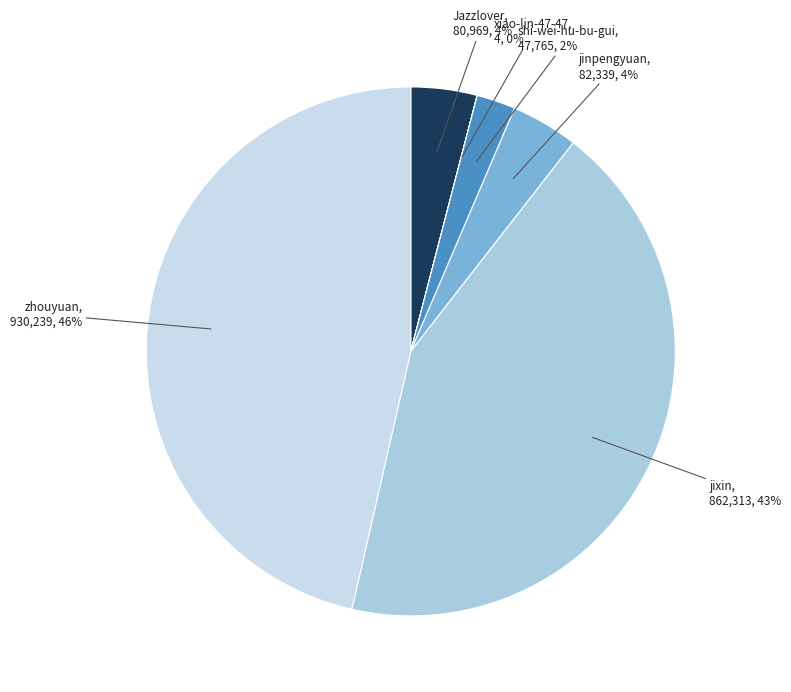

What percentage is the Jazzlover slice, to the nearest percent?

4%